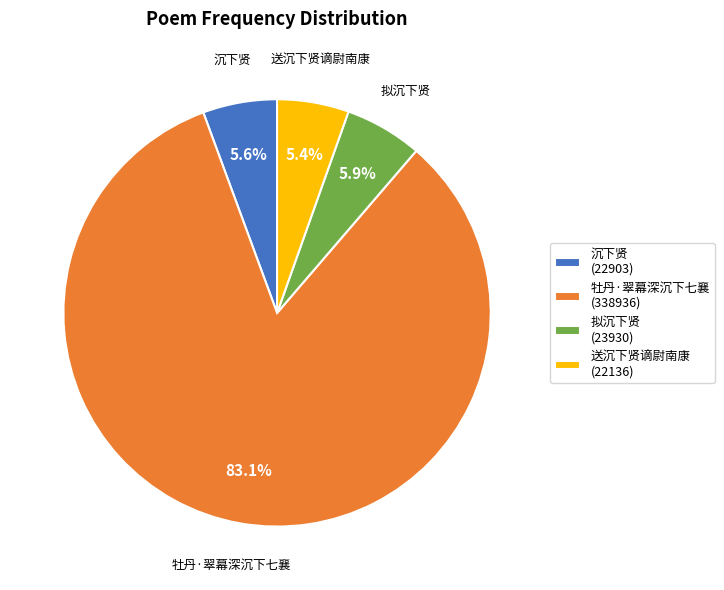

What is the ratio of the value at 送沉下贤谪尉南康 to the value at 拟沉下贤?

0.9